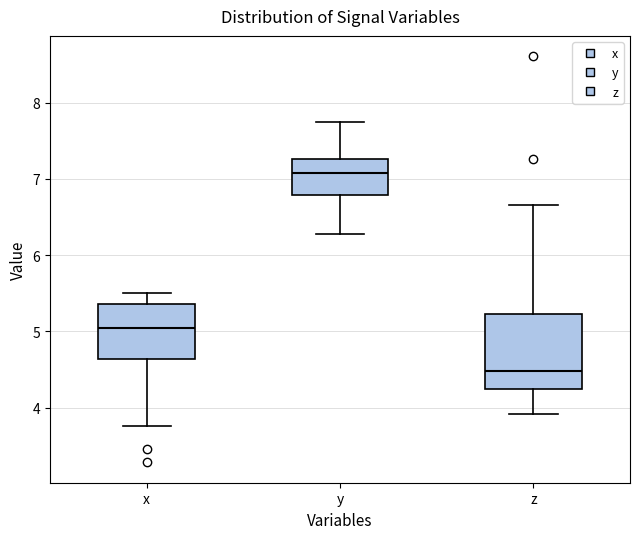

Reading left to right, read every box against the y-axis: the position of its median line, the range the box covers, and the ends of its whiskers. The values are not printed on the chart, so give them approximately, as read against the axis.

x: median 5.1, box 4.6 to 5.4, whiskers 3.8 to 5.5
y: median 7.1, box 6.8 to 7.3, whiskers 6.3 to 7.8
z: median 4.5, box 4.2 to 5.2, whiskers 3.9 to 6.7